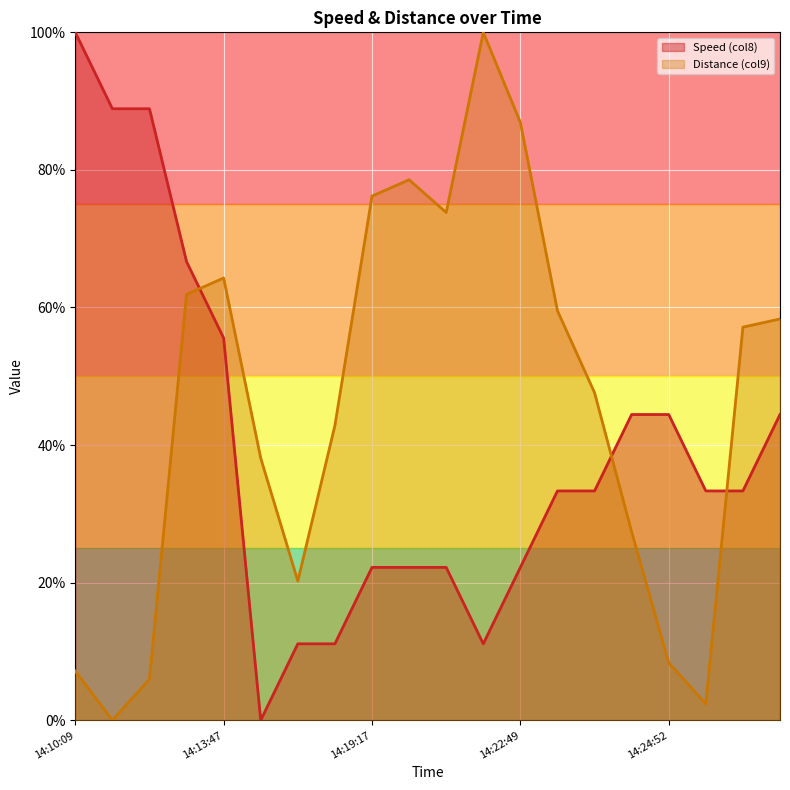

What is the maximum value shown in the chart?

100.0